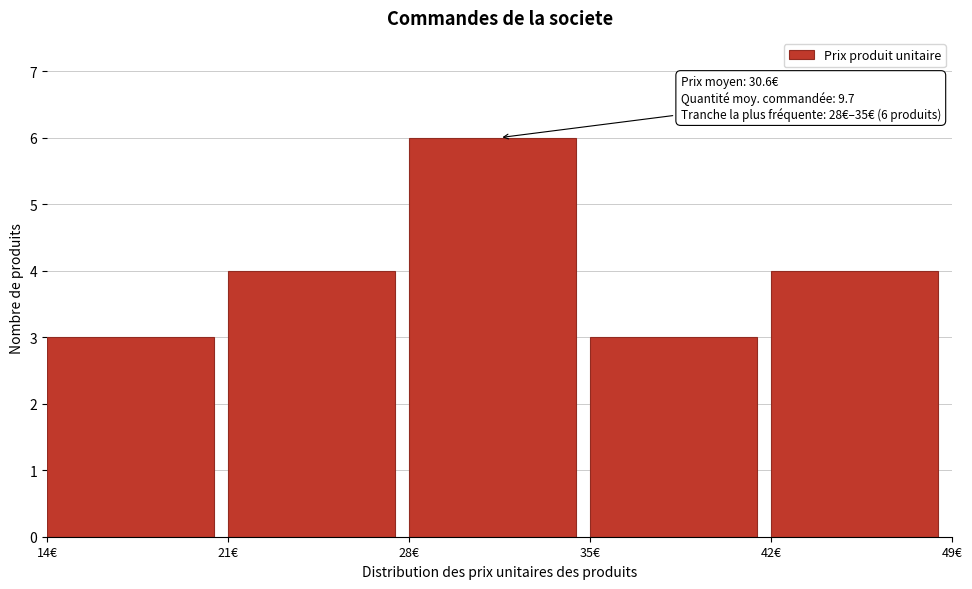

Over which range of the x-axis is the bar tallest?

28 to 35